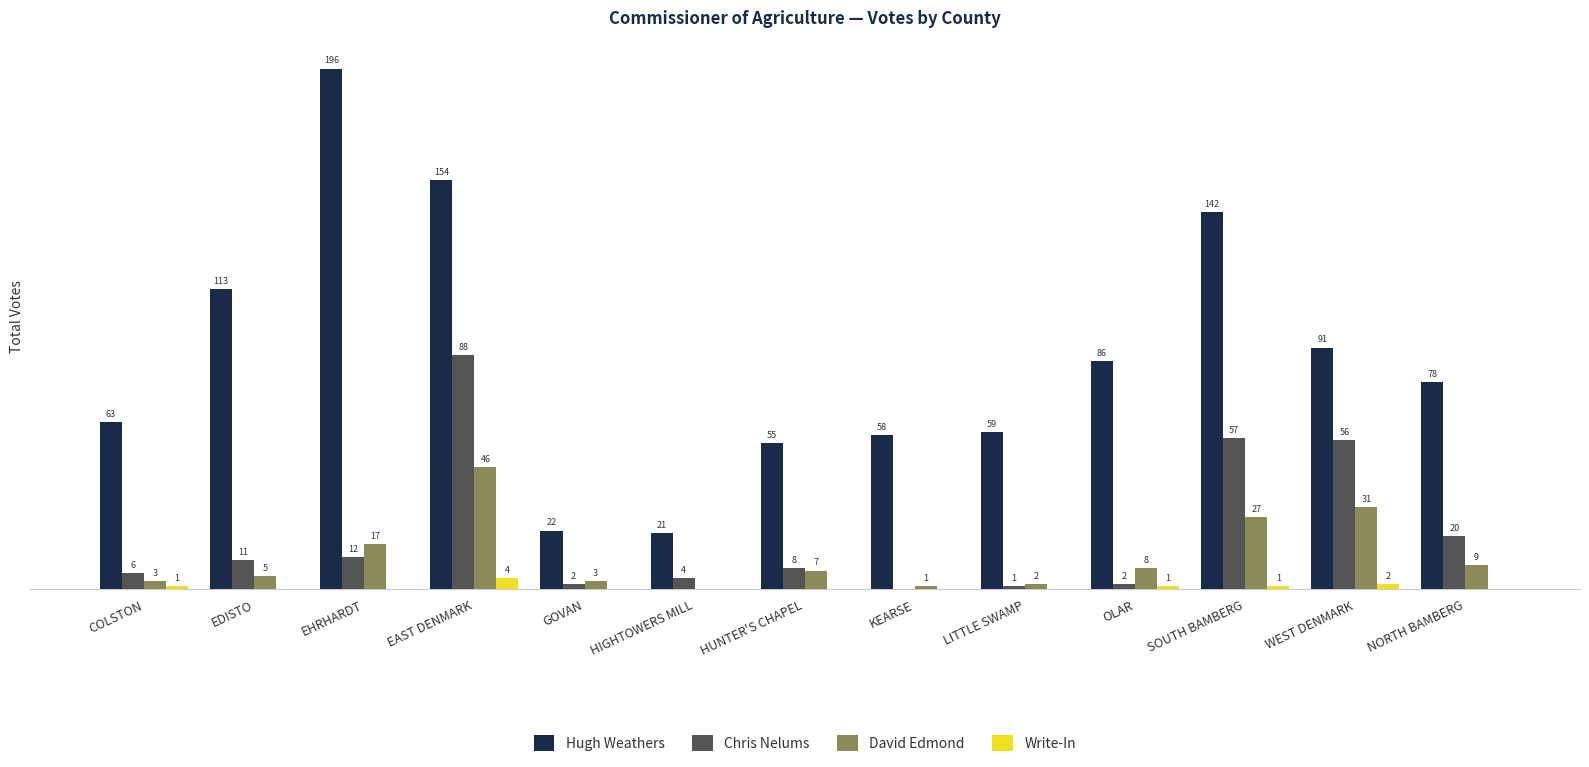

Does the chart contain stacked bars?

No